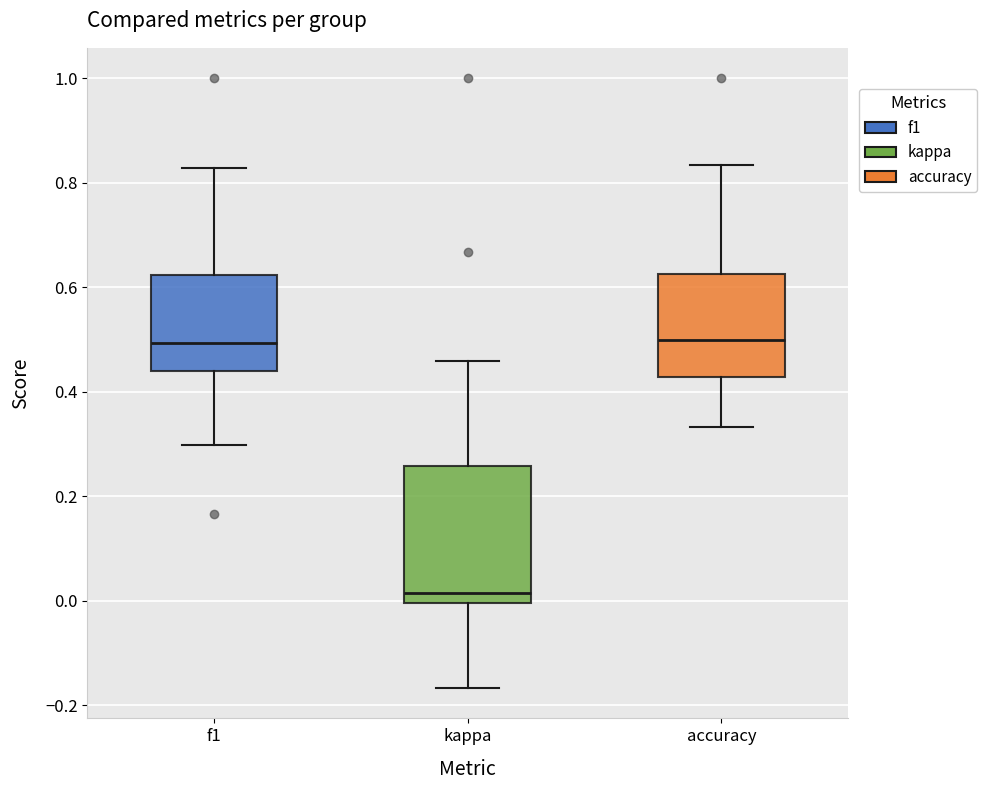

Where is the lower edge of the box for accuracy on the y-axis? The values are not printed on the chart, so give them approximately, as read against the axis.

0.42